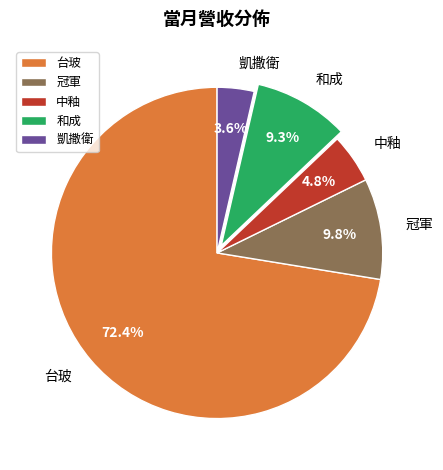

Which category has the biggest portion of the pie?

台玻